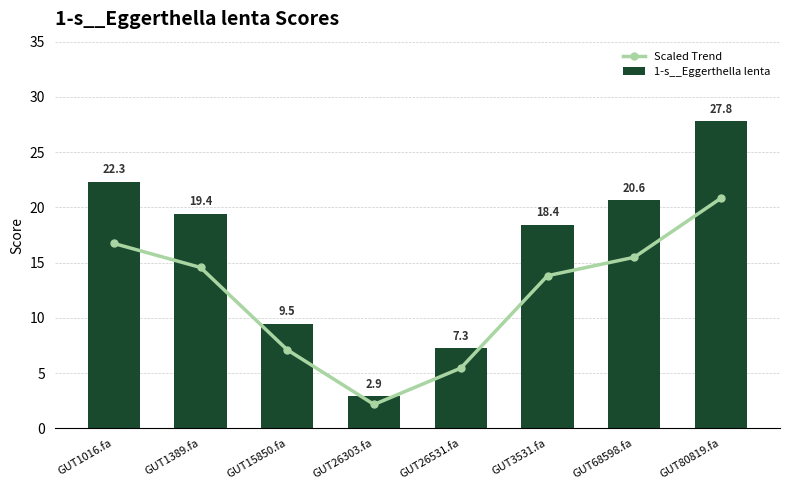

What is the spread (max minus min) of values at GUT3531.fa?

4.6